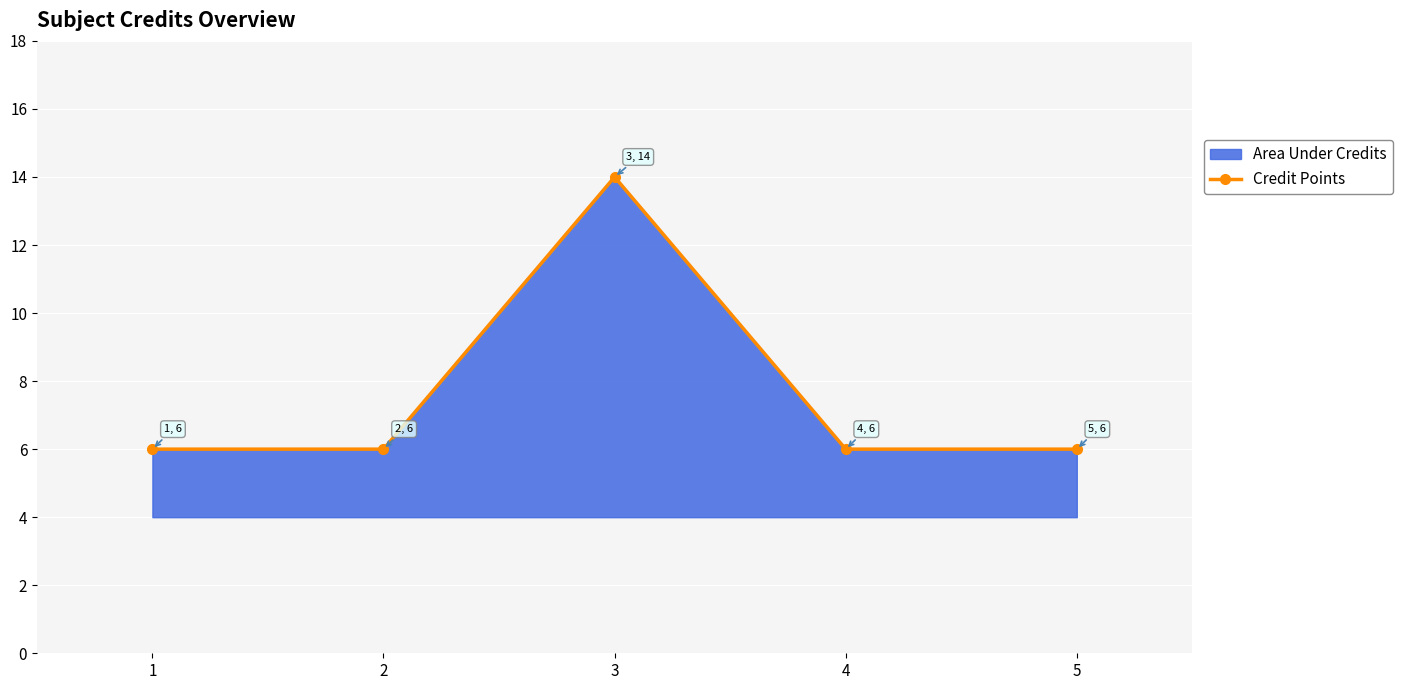

Reading left to right, extract all data points from this chart.

1=6	2=6	3=14	4=6	5=6